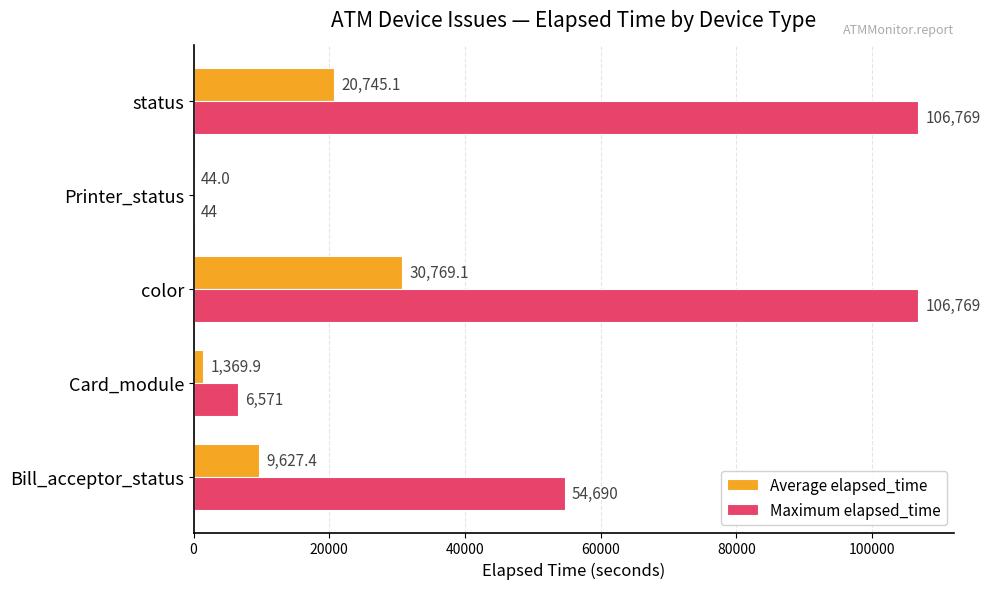

The value of Maximum elapsed_time at Bill_acceptor_status is 54690.0. True or false?

True